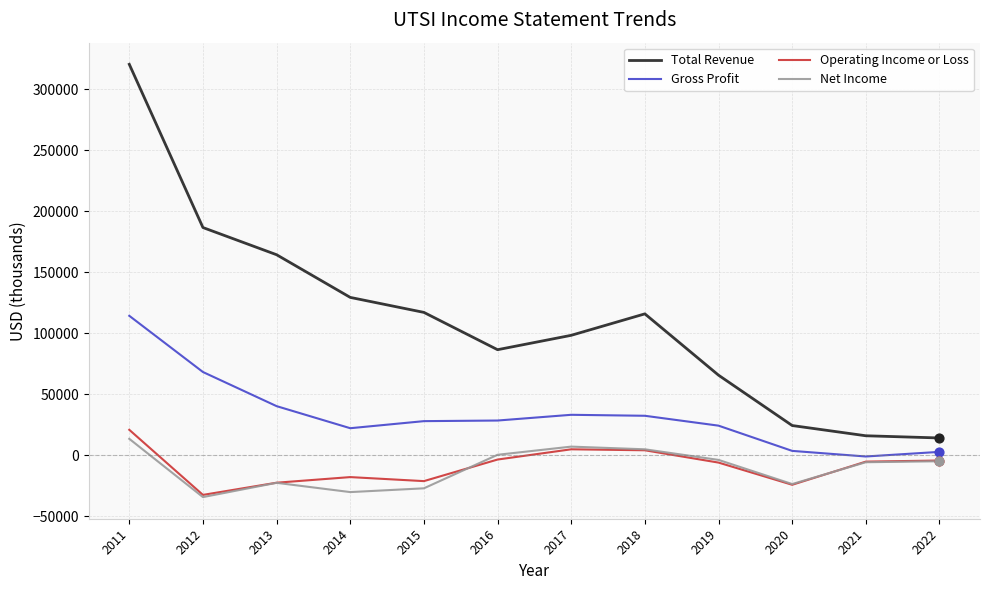

At which category is the sum across all series the highest?

2011